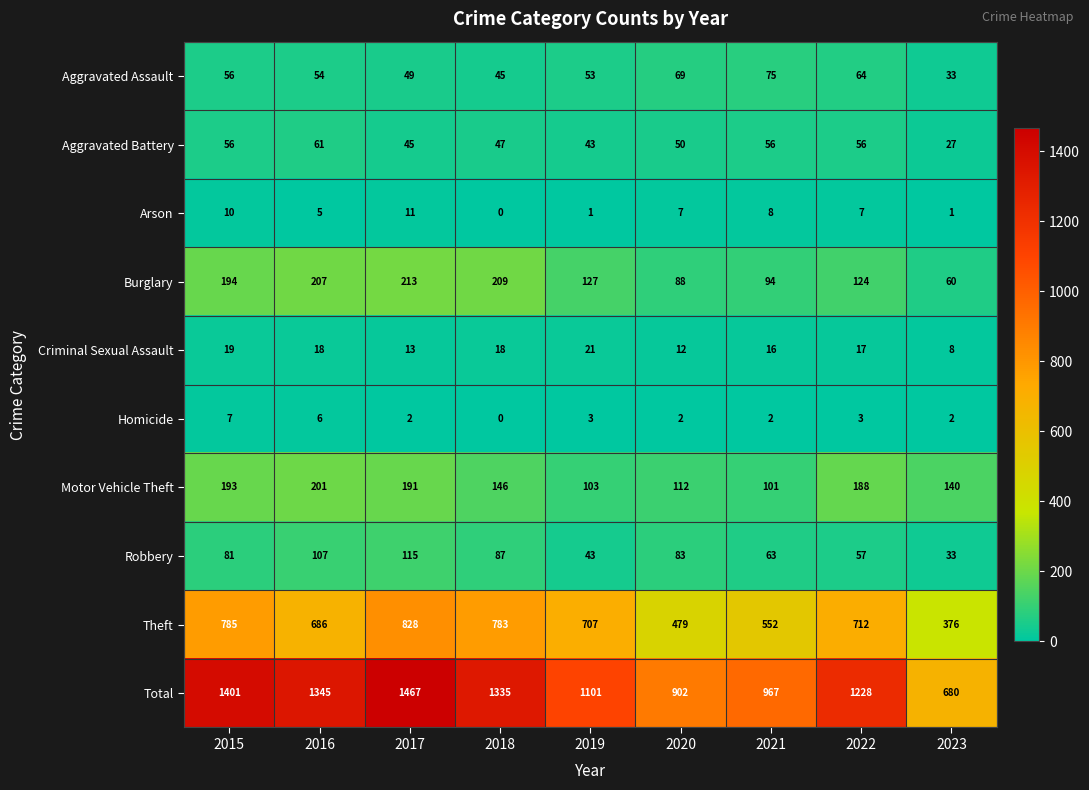

What is the average value of the Aggravated Assault series?

55